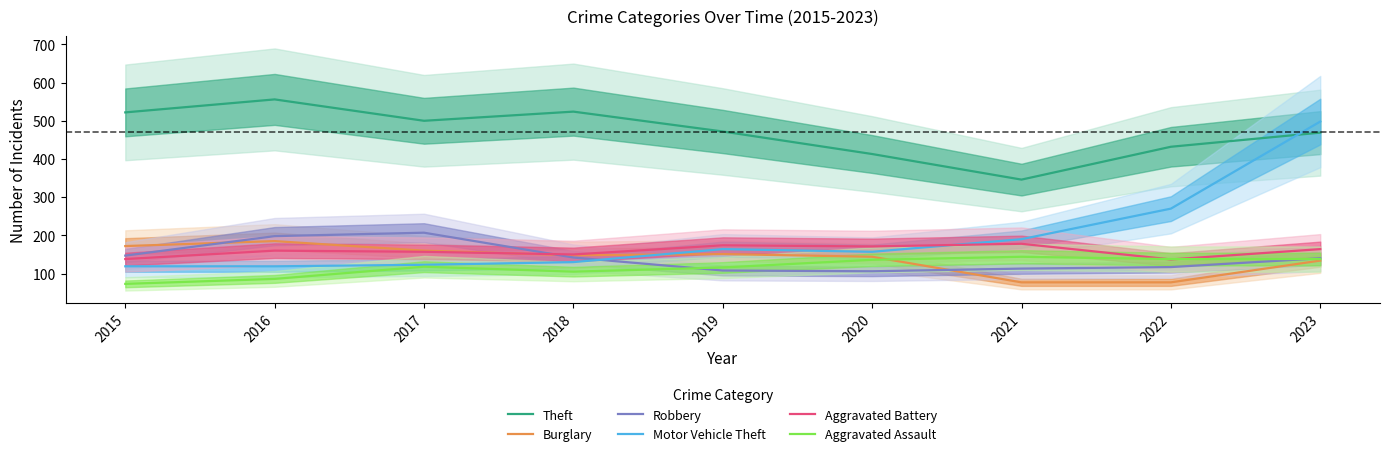

What is the sum of the Theft values at 2019 and 2016?

1028